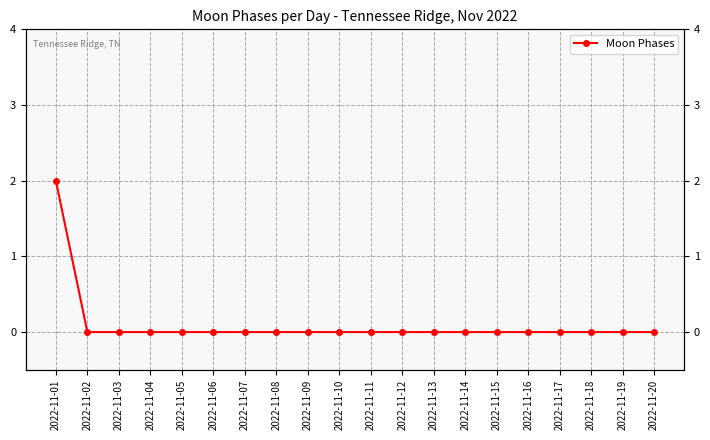

Rank the categories by value from highest to lowest.

2022-11-01, 2022-11-02, 2022-11-03, 2022-11-04, 2022-11-05, 2022-11-06, 2022-11-07, 2022-11-08, 2022-11-09, 2022-11-10, 2022-11-11, 2022-11-12, 2022-11-13, 2022-11-14, 2022-11-15, 2022-11-16, 2022-11-17, 2022-11-18, 2022-11-19, 2022-11-20